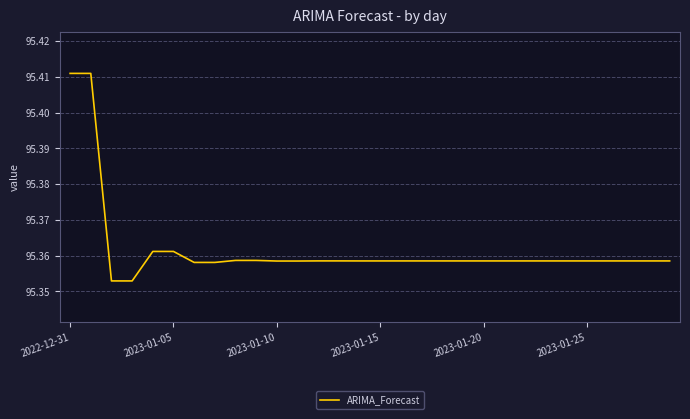

What is the difference between the second highest and second lowest values?

0.1